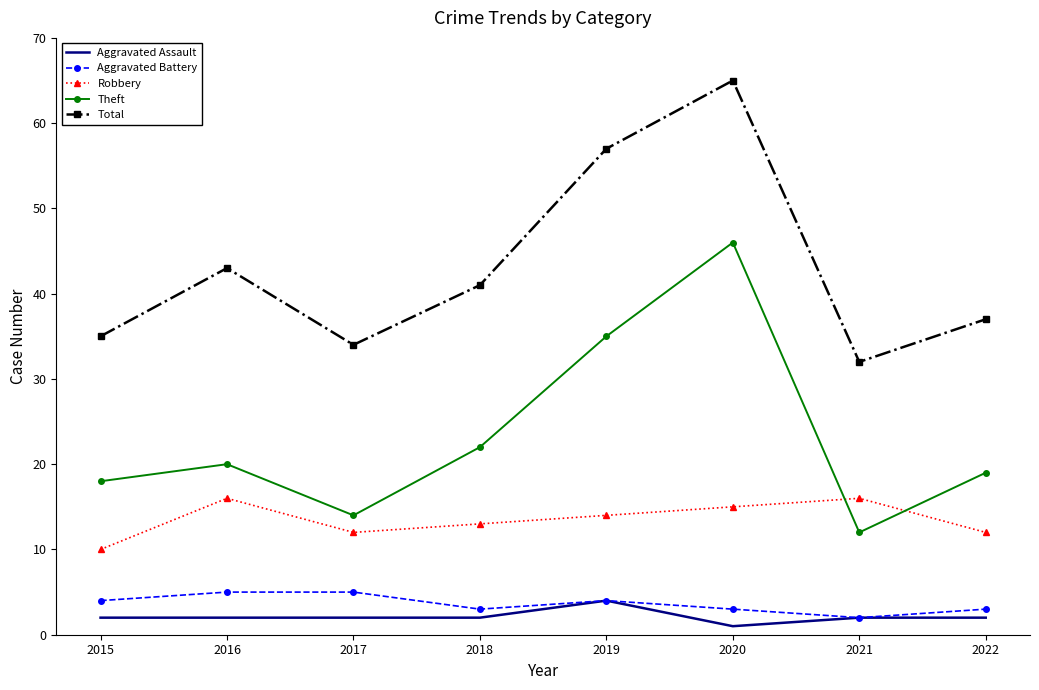

At which category is the sum across all series the highest?

2020